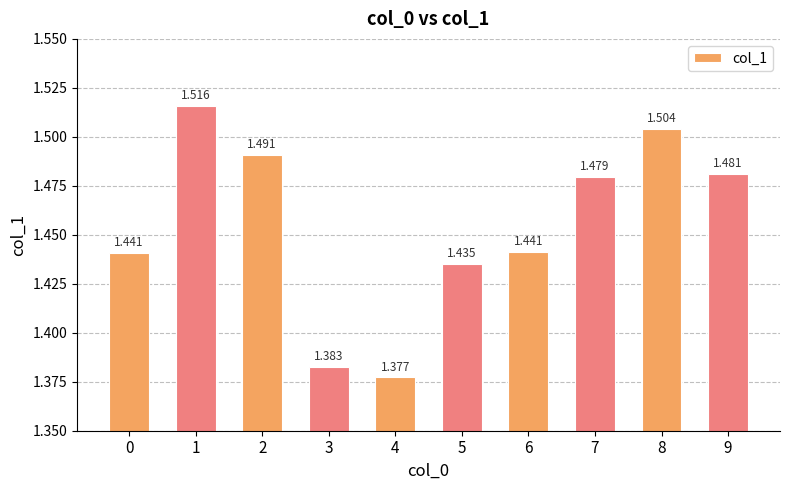

What is the maximum value shown in the chart?

1.5